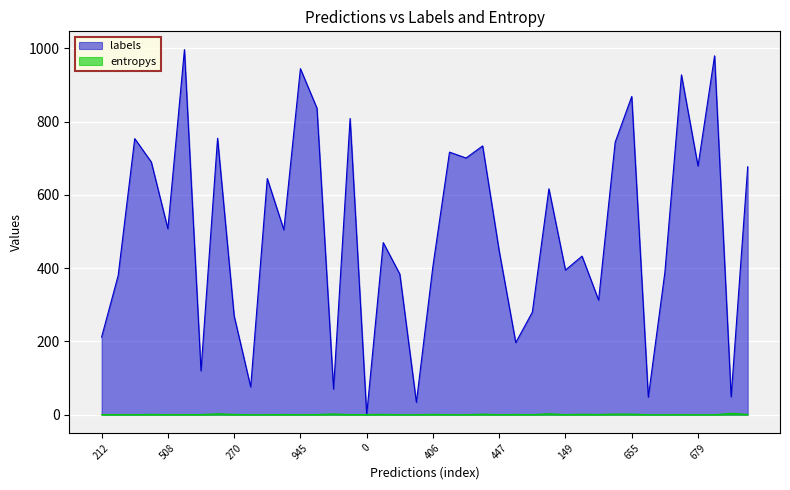

Which label corresponds to the largest value in the chart?

947